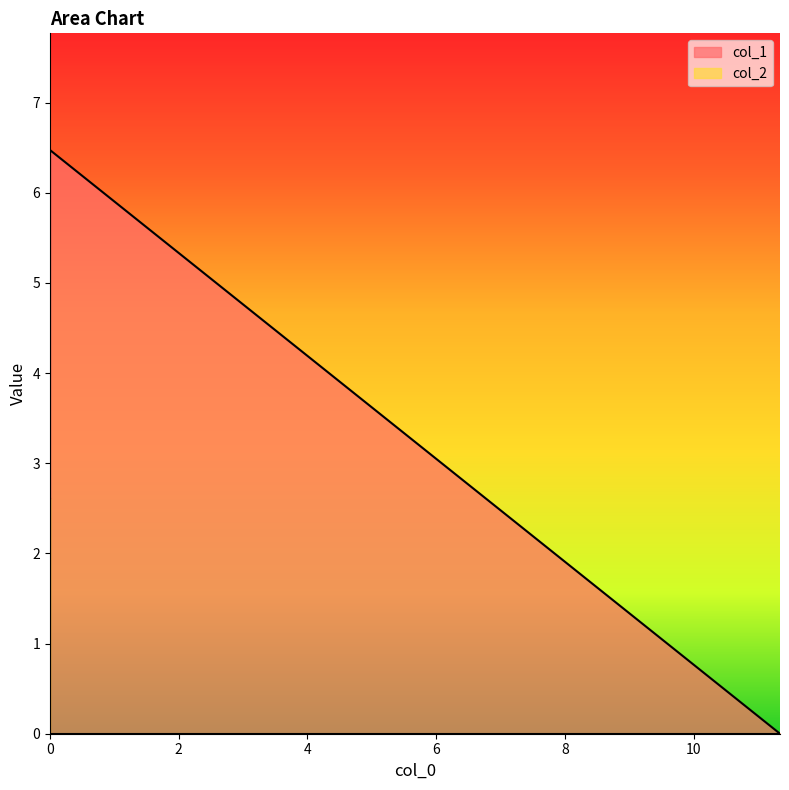

Is the value of col_1 at 0.0 greater than the value of col_2 at 11.341074?

Yes